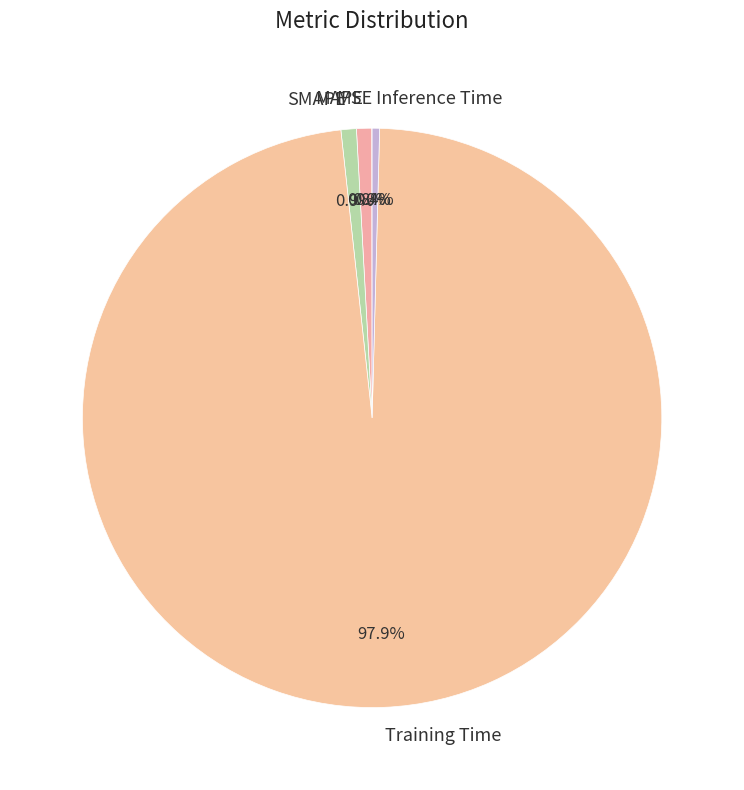

What portion of the pie excludes MAPE?

99.2%